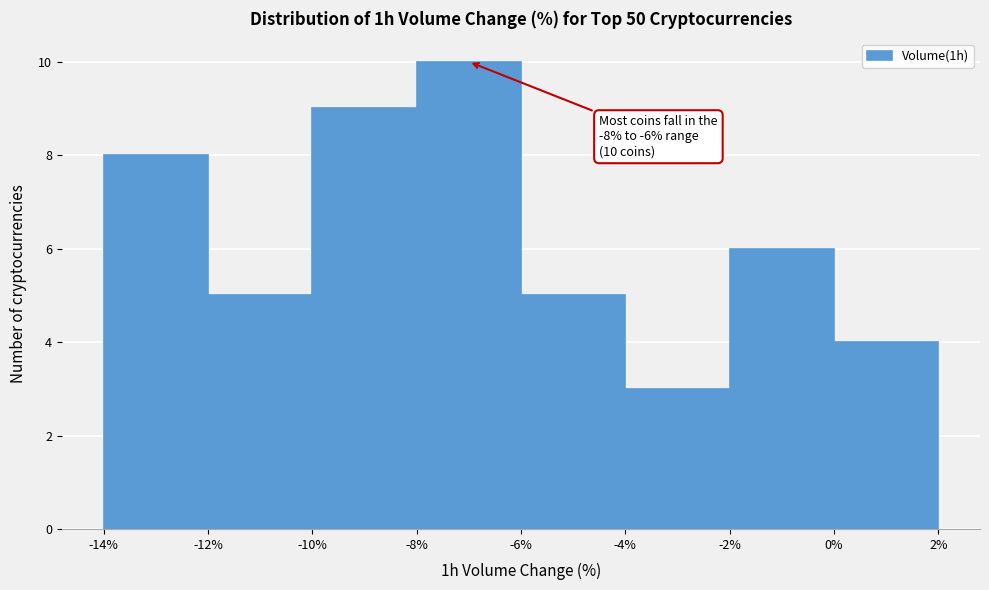

Over which range of the x-axis is the bar tallest?

-8% to -6%